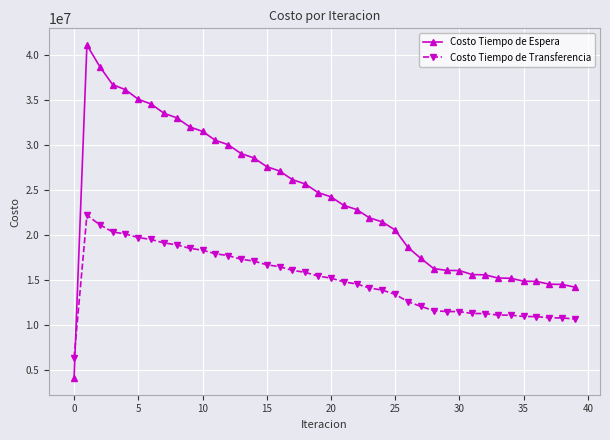

How many times do Costo Tiempo de Transferencia and Costo Tiempo de Espera cross each other?

1